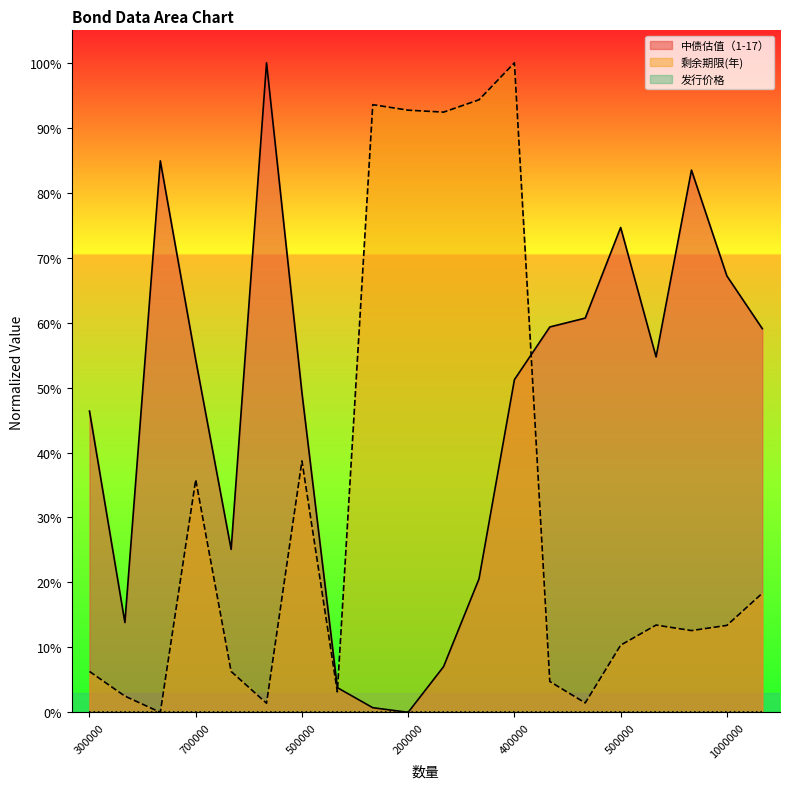

At which category is the sum across all series the highest?

400000